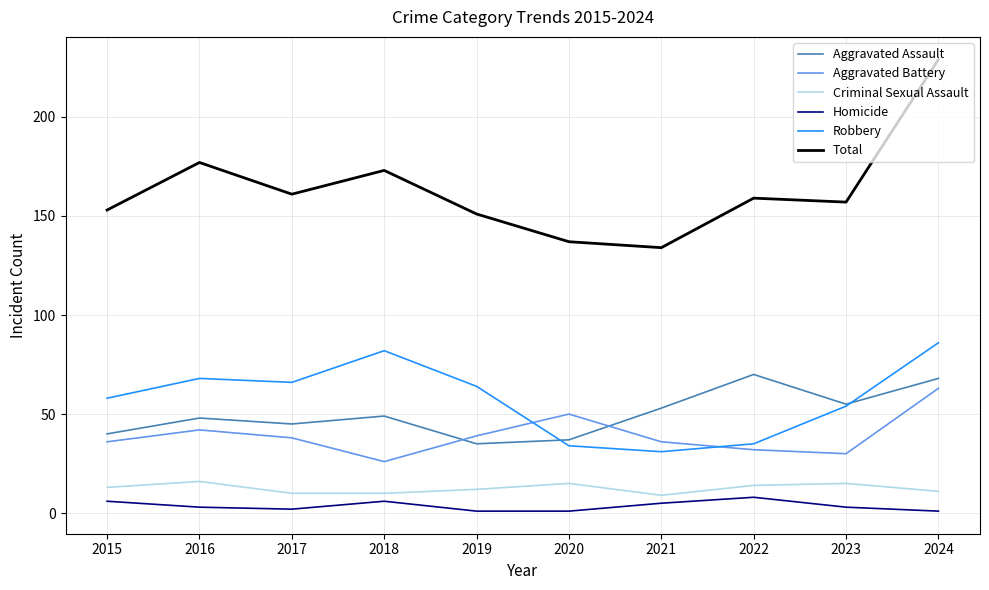

Is the value of Total at 2017 greater than the value of Aggravated Assault at 2022?

Yes